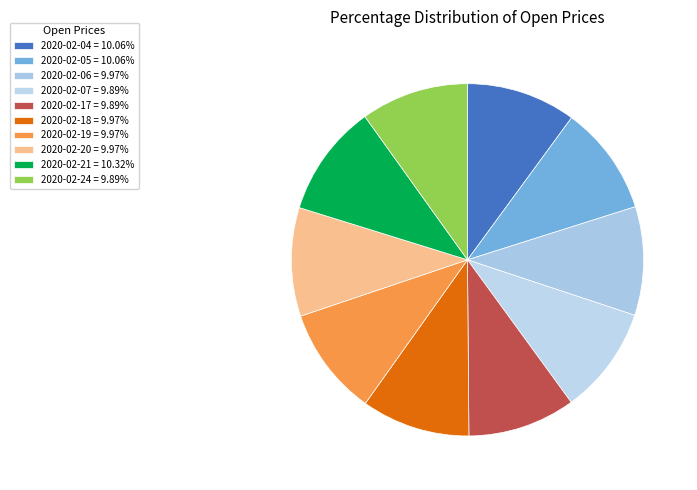

Which category has the biggest portion of the pie?

2020-02-21